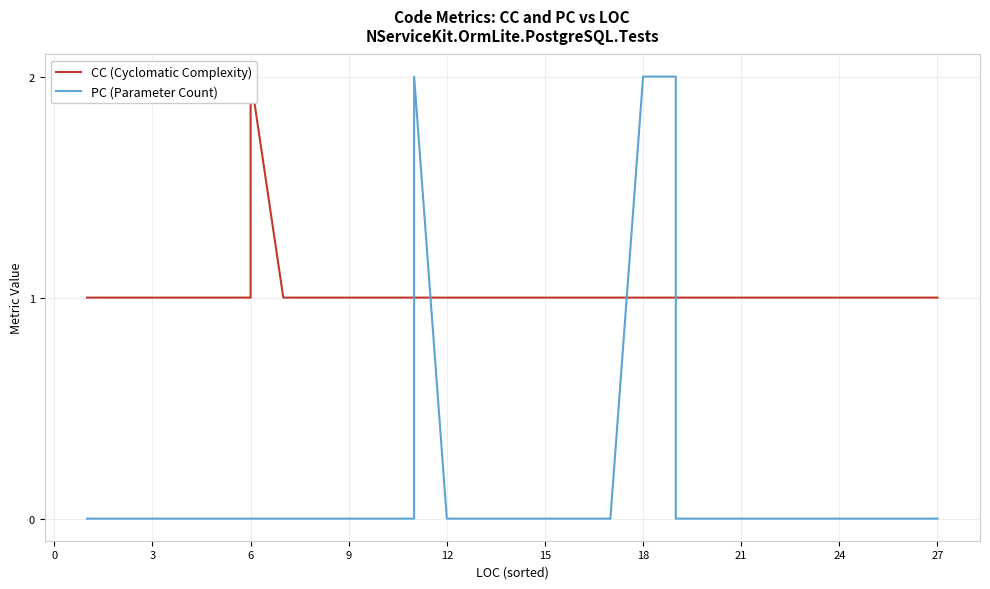

What is the difference between the maximum and minimum values in the PC (Parameter Count) series?

2